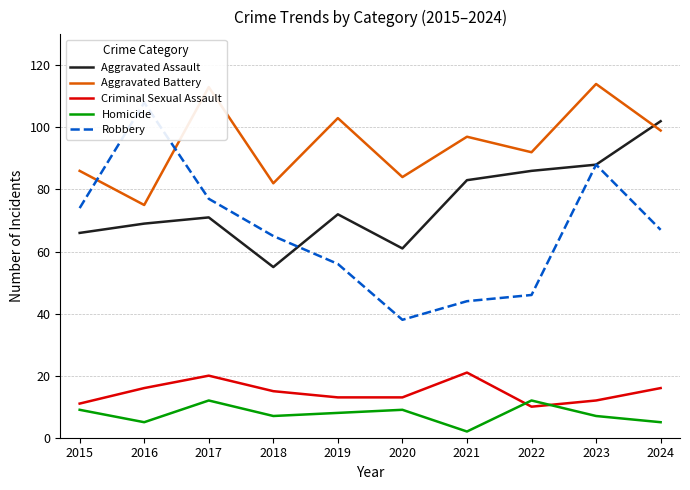

Where does the Aggravated Battery series first go above 97?

2017